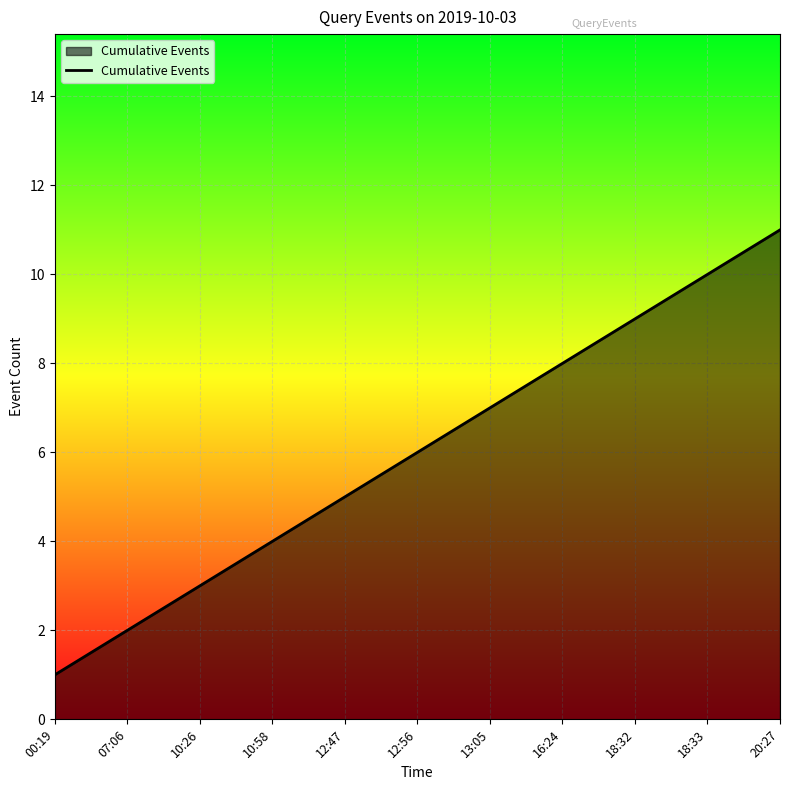

At which label is the value closest to 6?

12:56